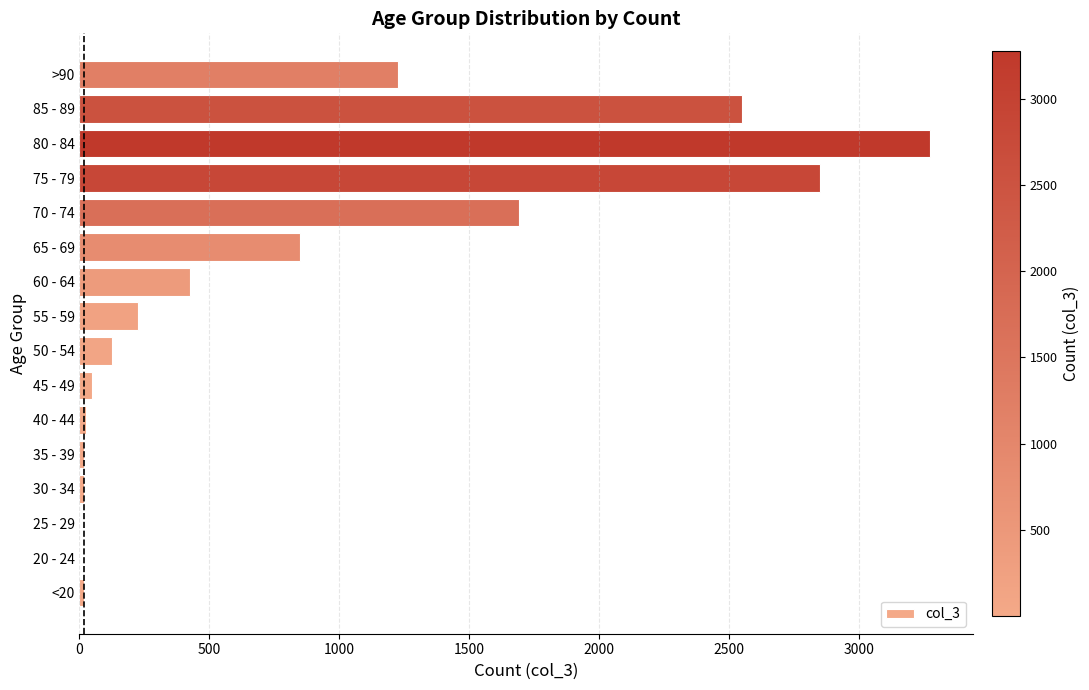

Between 85 - 89 and >90, which is larger?

85 - 89